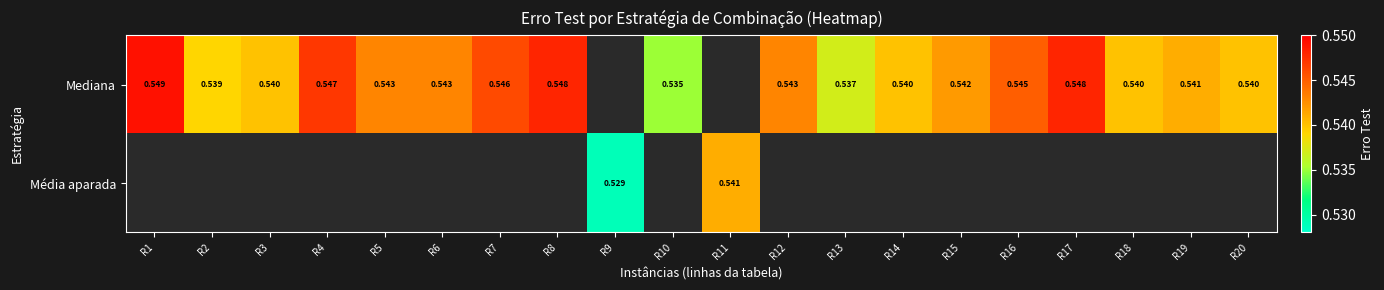

At how many categories does at least one series exceed 0?

20